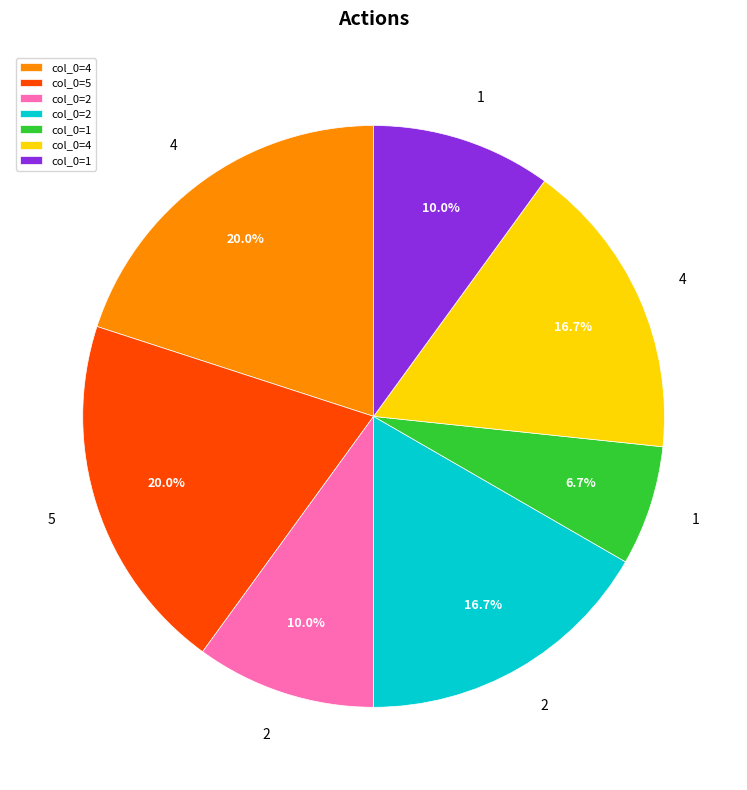

Is there any slice that represents more than half of the pie?

No